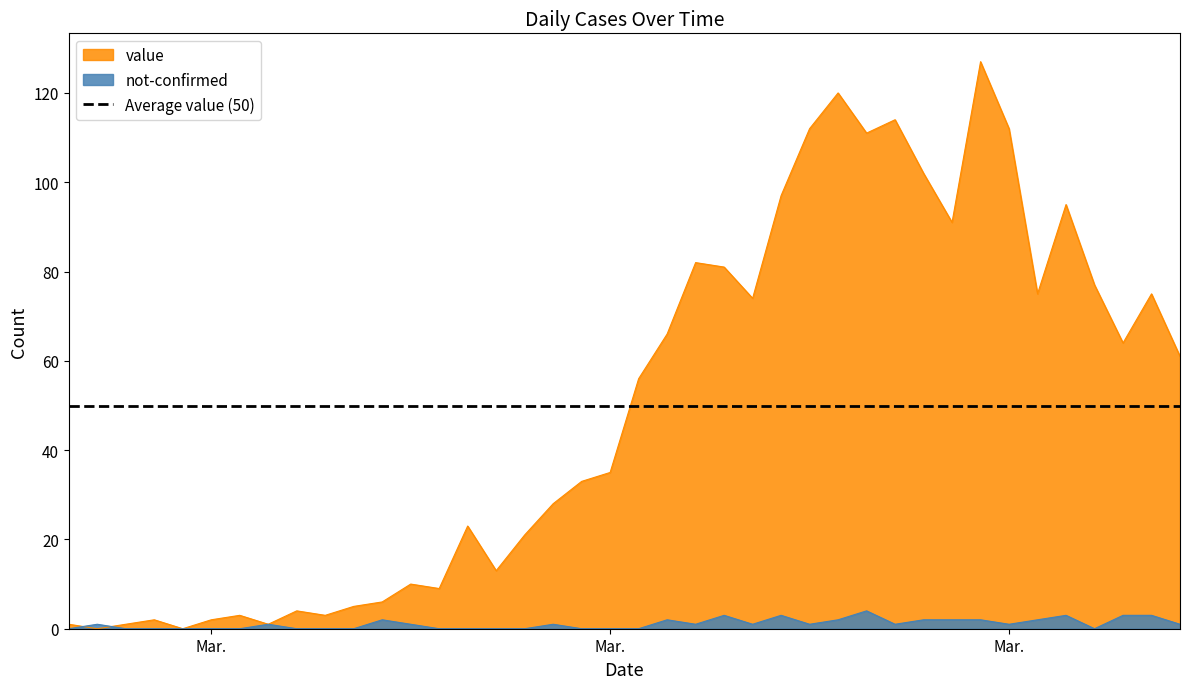

What are all the series names shown in the legend?

value, not-confirmed